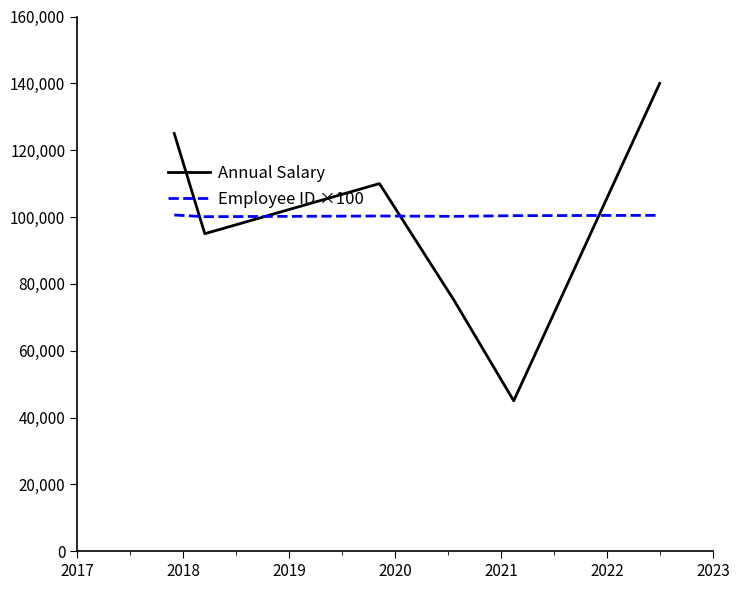

List the series in order of their overall mean, lowest first.

Annual Salary, Employee ID ×100